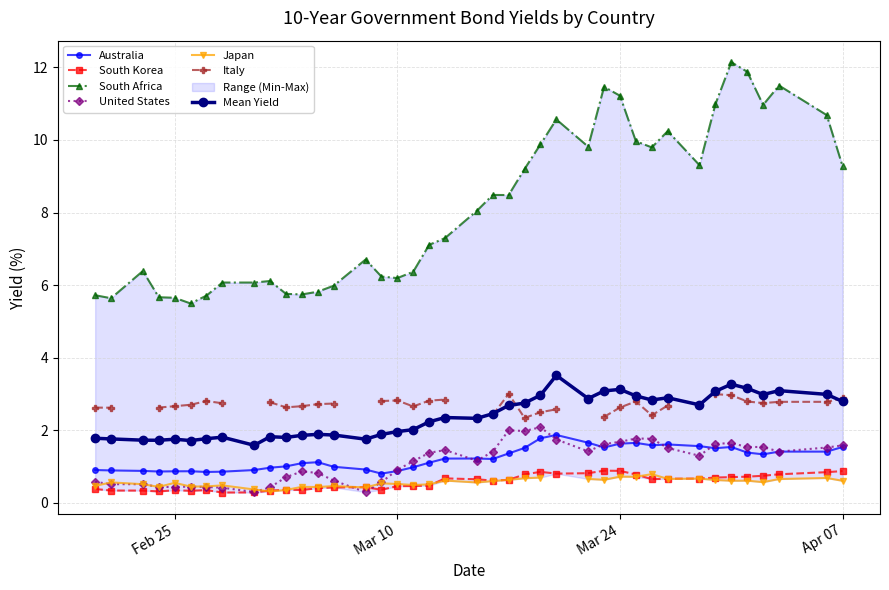

True or false: Australia and South Korea intersect in this chart.

False